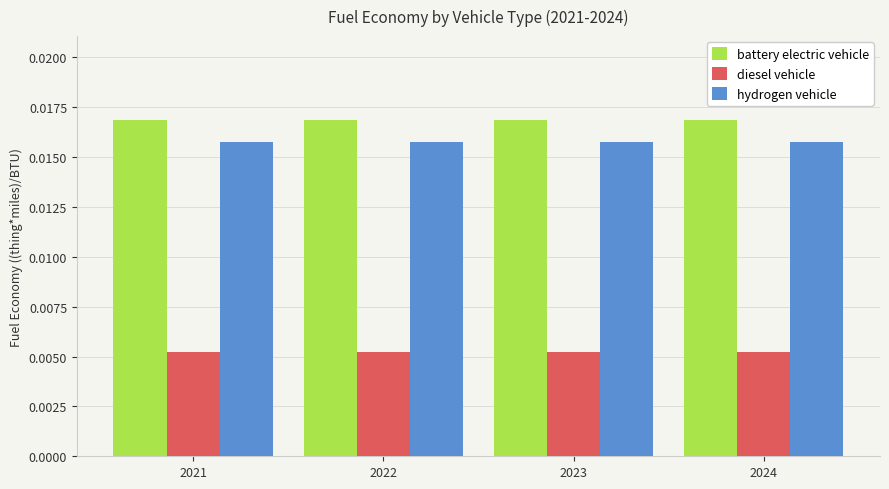

At 2021, list the series in order from smallest to largest.

diesel vehicle, hydrogen vehicle, battery electric vehicle